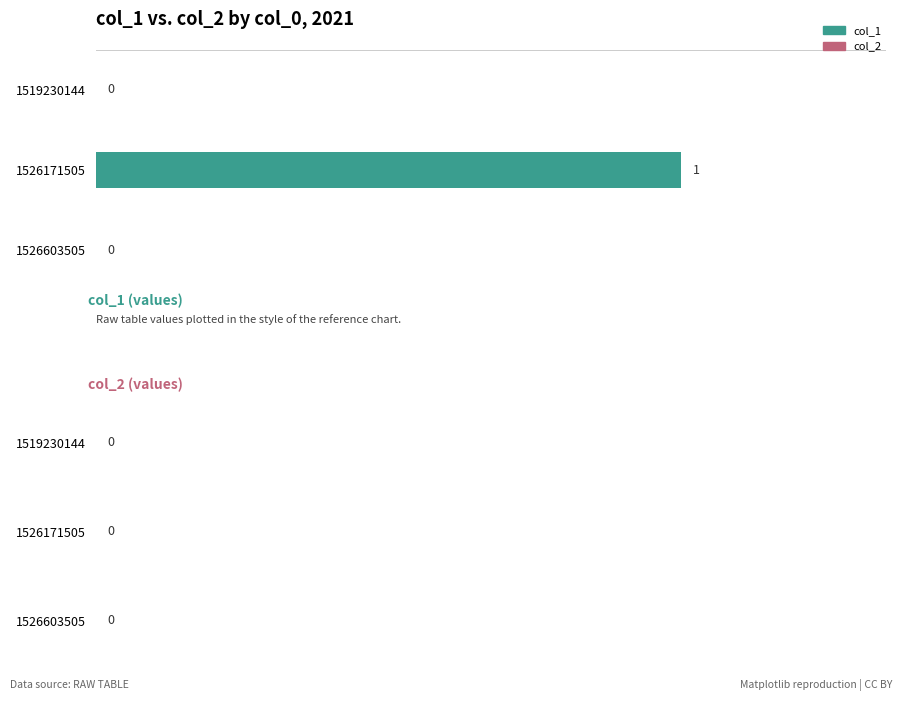

Count the number of values greater than 0.

1